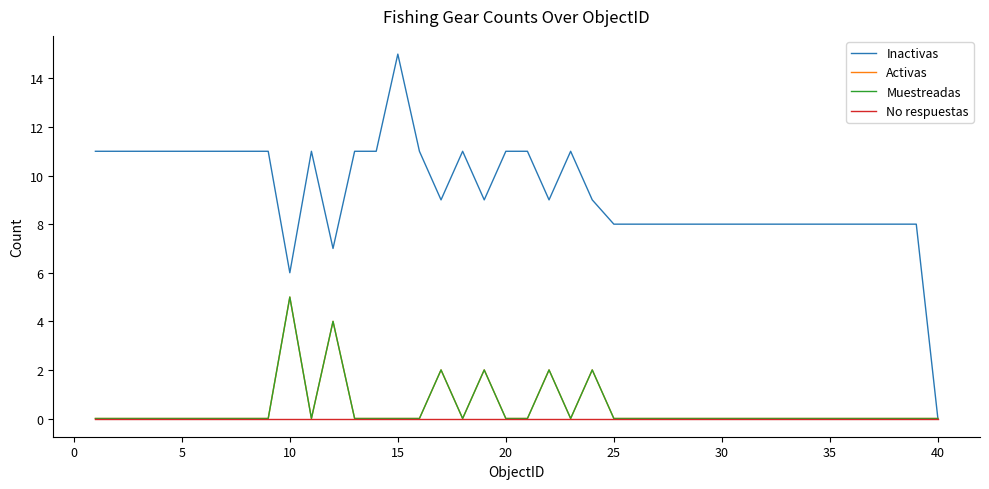

Does the chart have visible grid lines?

No